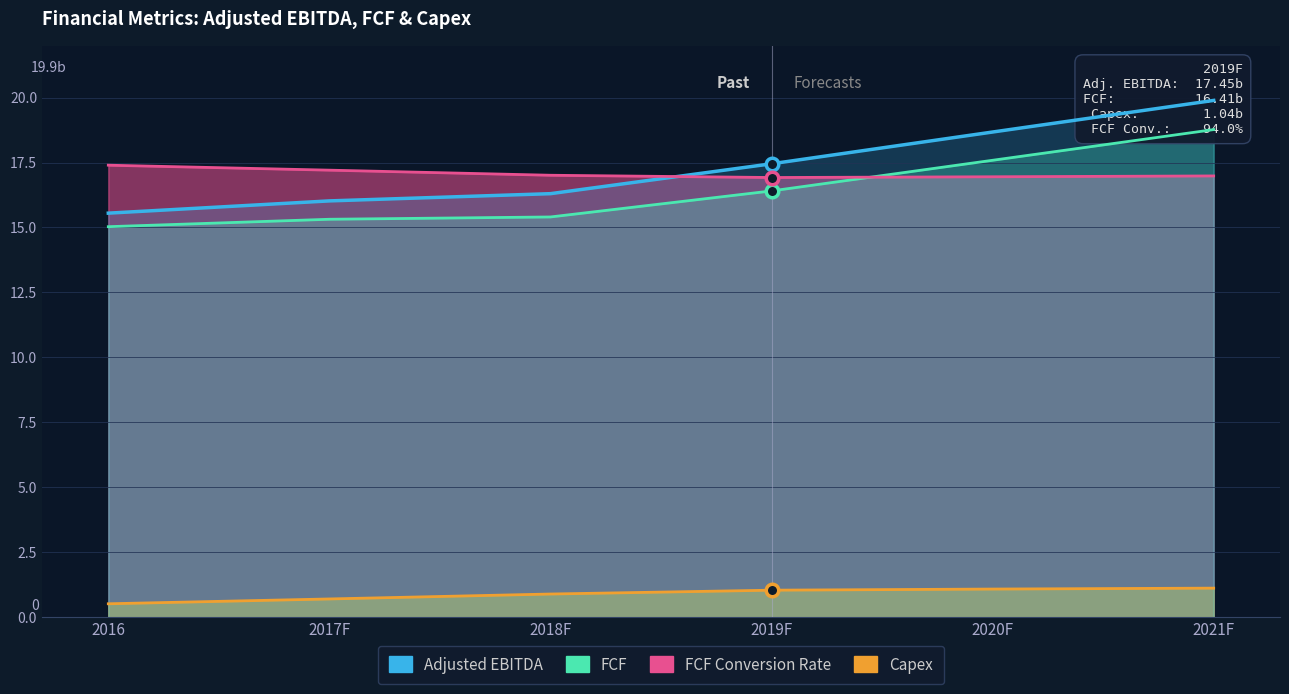

True or false: FCF has a value of 18.8 at 2021F.

True